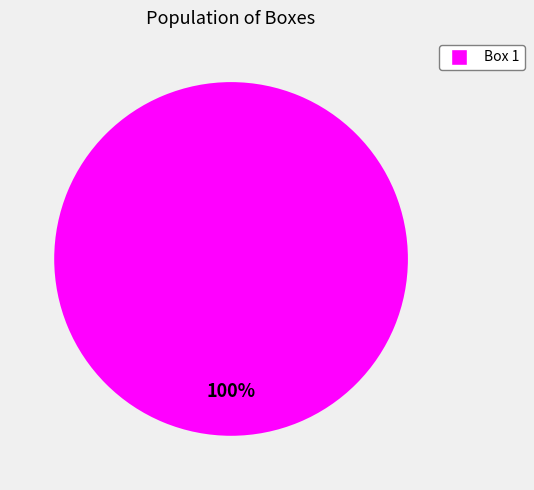

How many segments does this pie chart have?

1